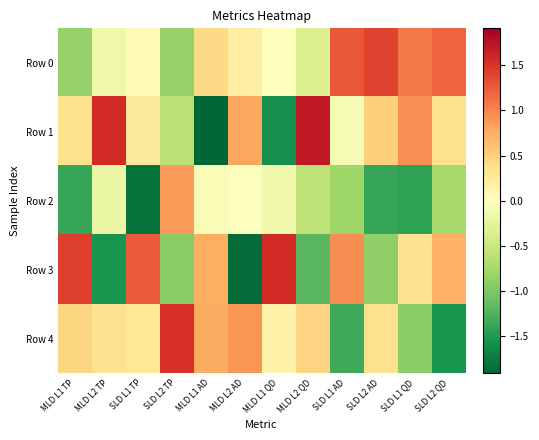

The value of Row 0 at SLD L2 AD is 2.4. True or false?

False